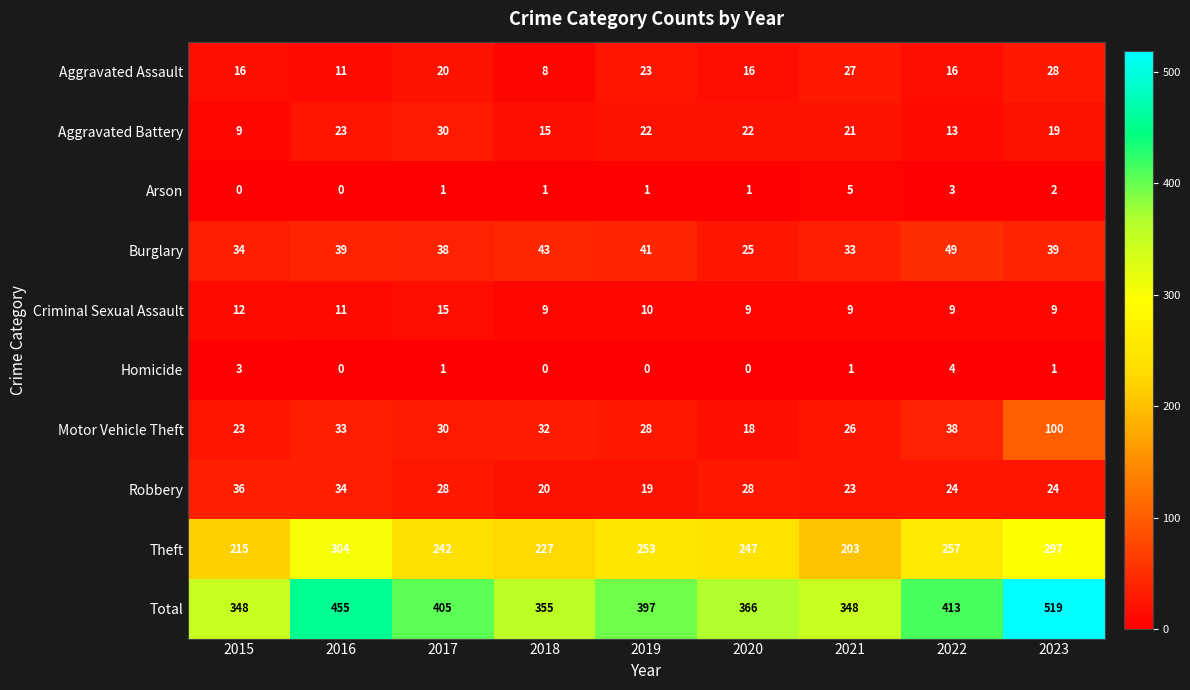

Between 2016 and 2018, which series saw the biggest shift?

Total